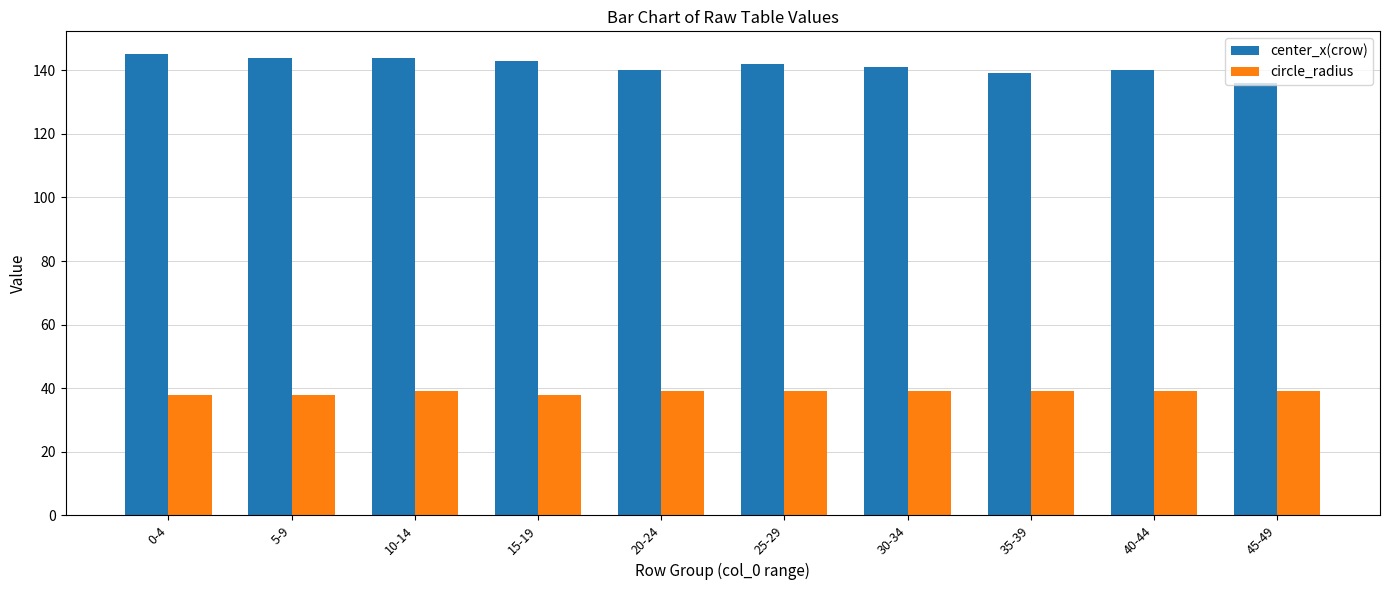

What are all the series names shown in the legend?

center_x(crow), circle_radius